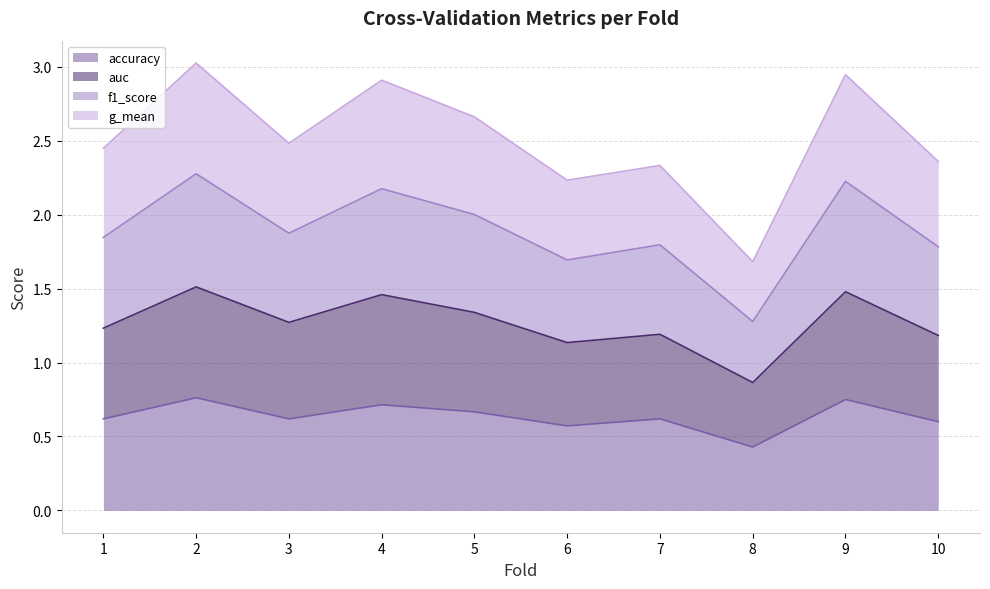

True or false: g_mean and accuracy cross at least once.

False